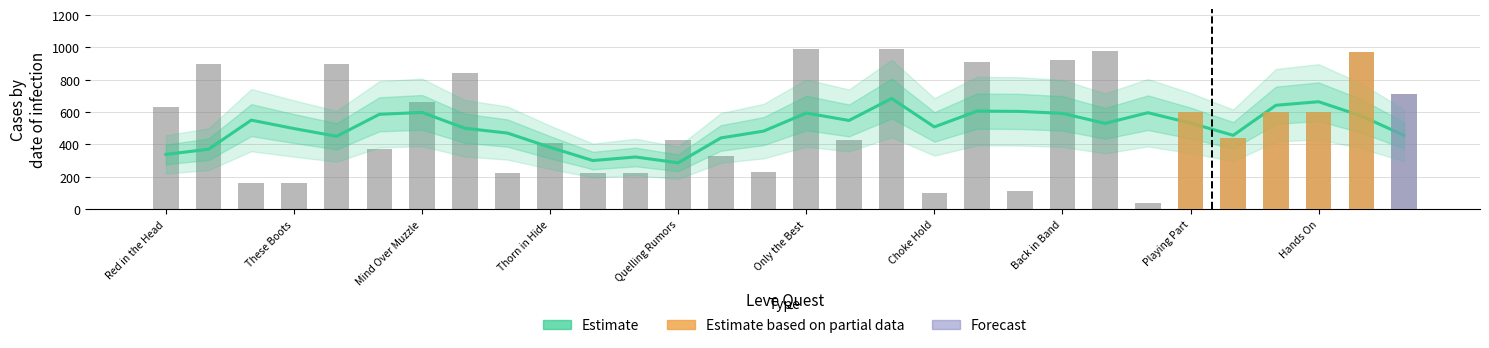

True or false: the data shows 1680 at Packing Punch.

False